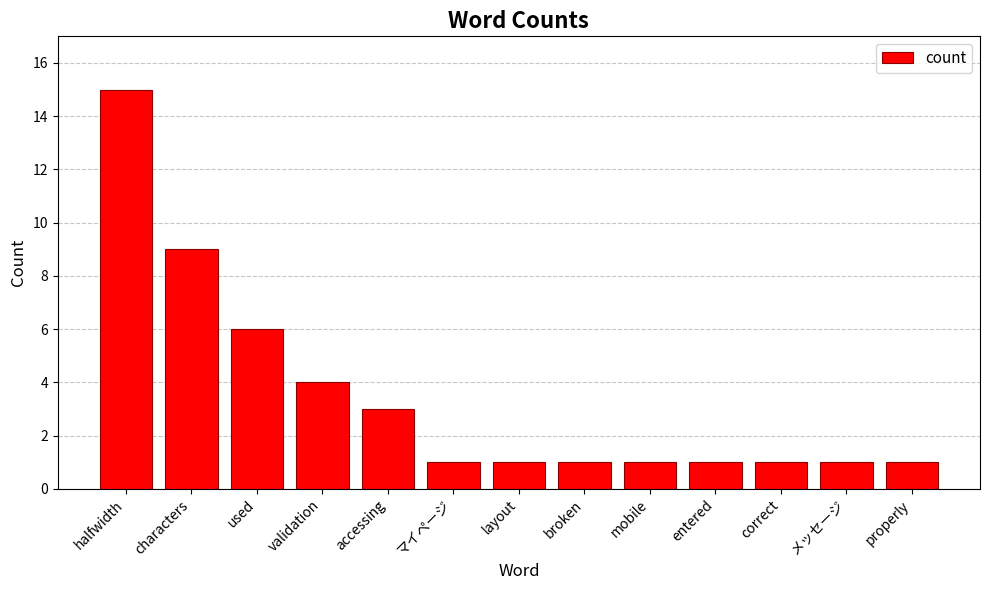

Reading right to left, extract all data points from this chart.

properly=1	メッセージ=1	correct=1	entered=1	mobile=1	broken=1	layout=1	マイページ=1	accessing=3	validation=4	used=6	characters=9	halfwidth=15